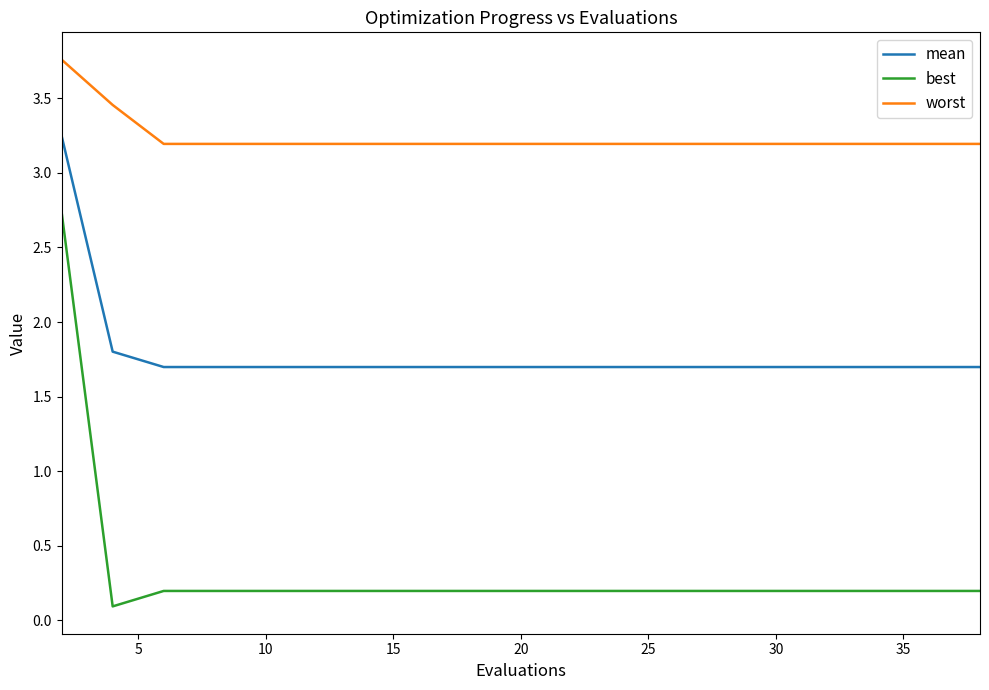

What is the lowest value of the best series?

0.1